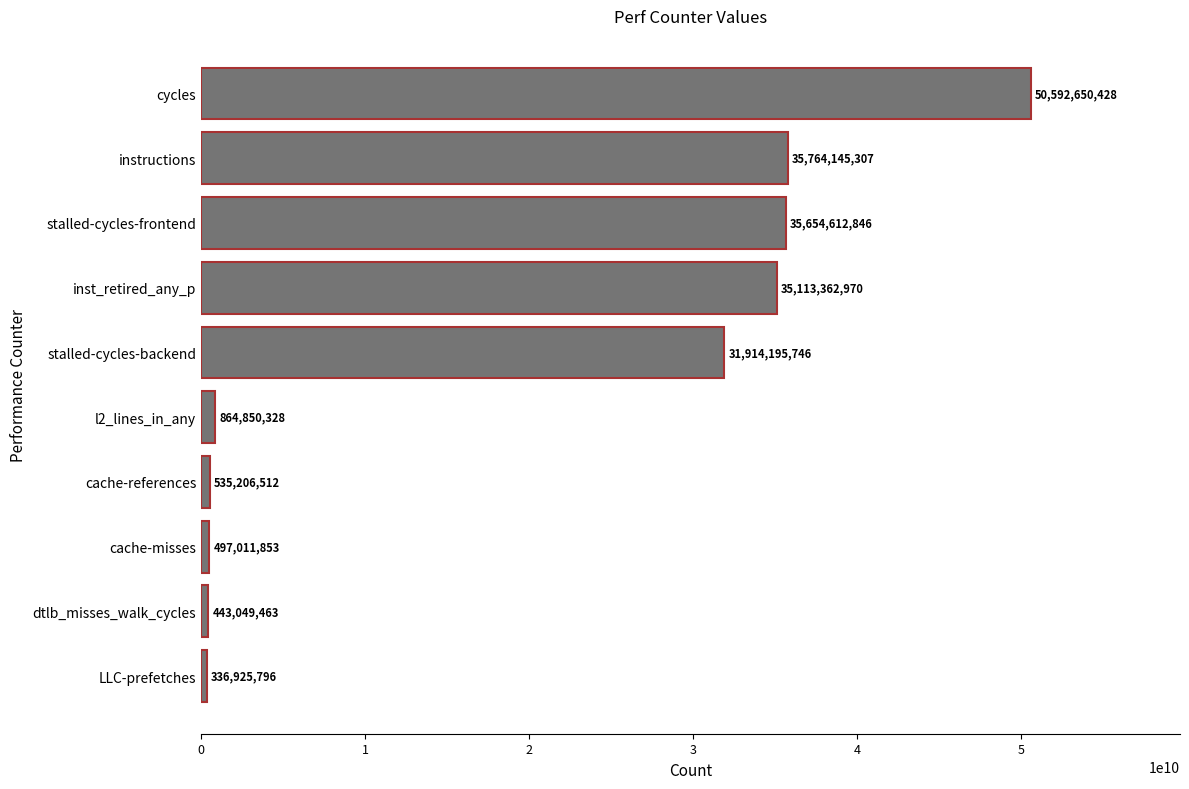

True or false: the data shows 535206512 at cache-references.

True